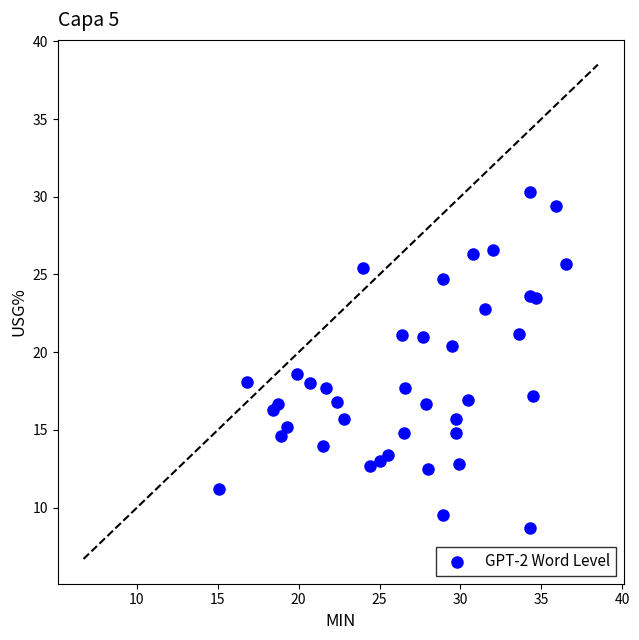

What is the range of Y values (max minus min)?

21.6